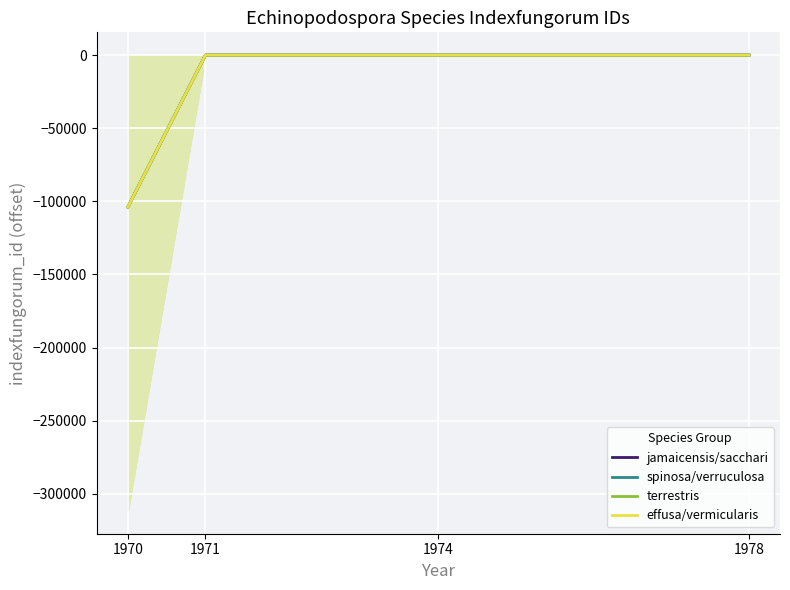

Which series has the largest range (max minus min)?

jamaicensis/sacchari